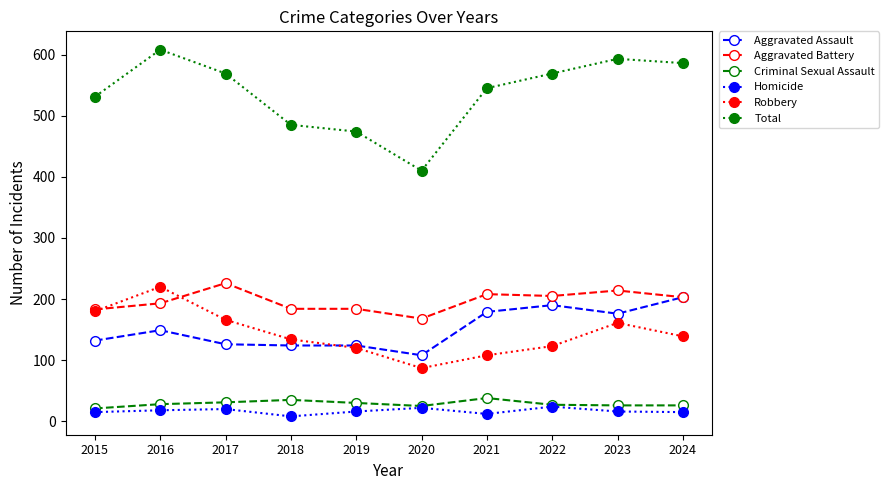

What is the approximate value of Total at 2023?

593